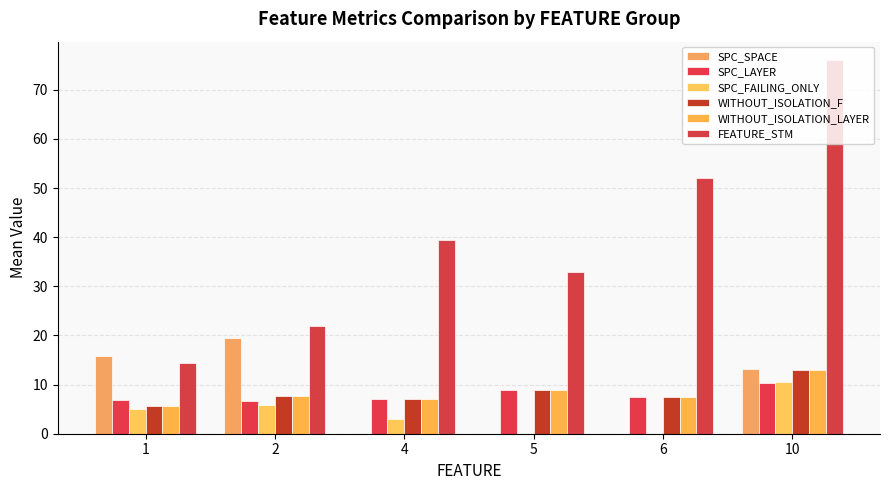

The value of SPC_SPACE at 4 is -6.9. True or false?

False